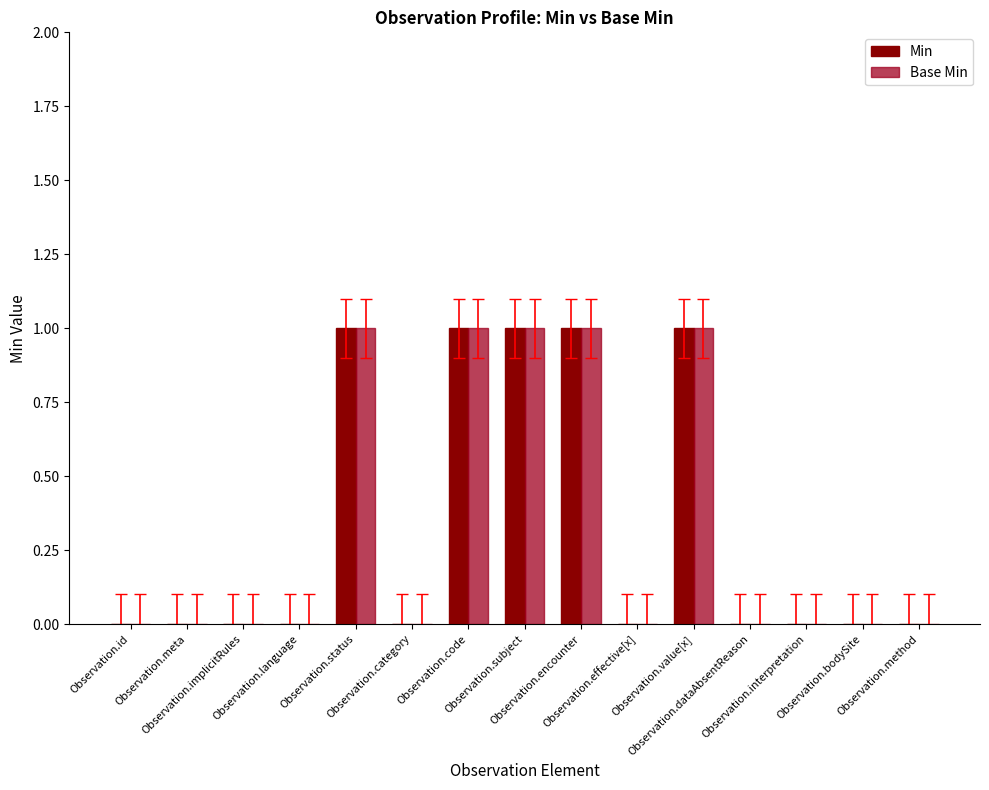

The Base Min series shows 2 at Observation.code. True or false?

False